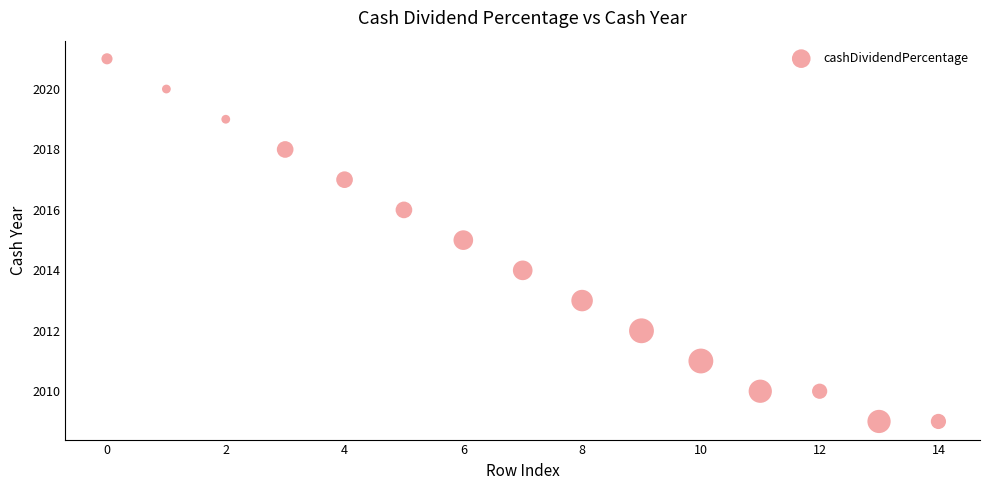

What is the range of Y values (max minus min)?

12